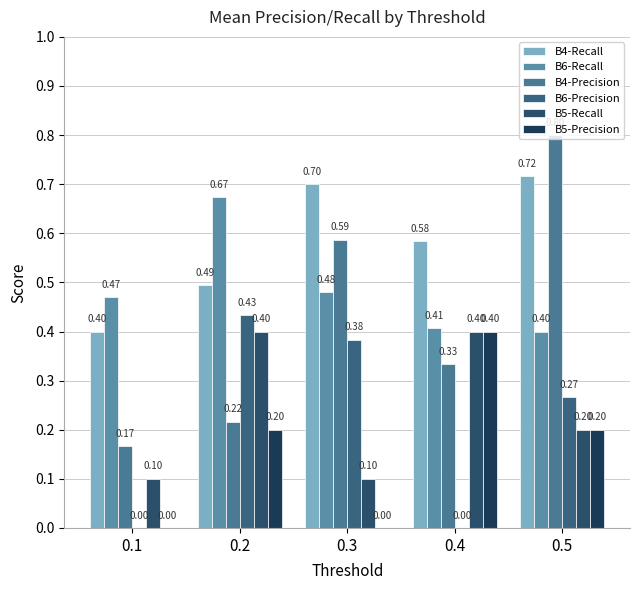

Which series changed the most between 0.1 and 0.3?

B4-Precision